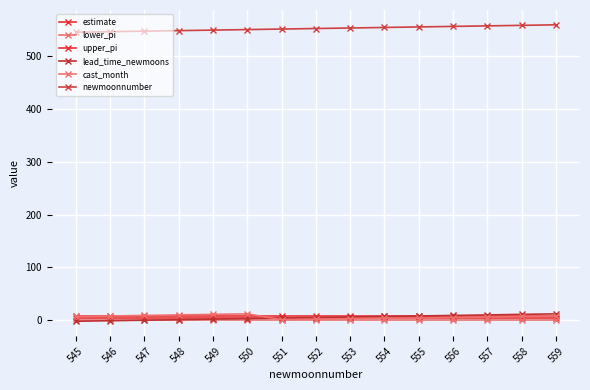

The lower_pi series shows -0.3 at 559. True or false?

False